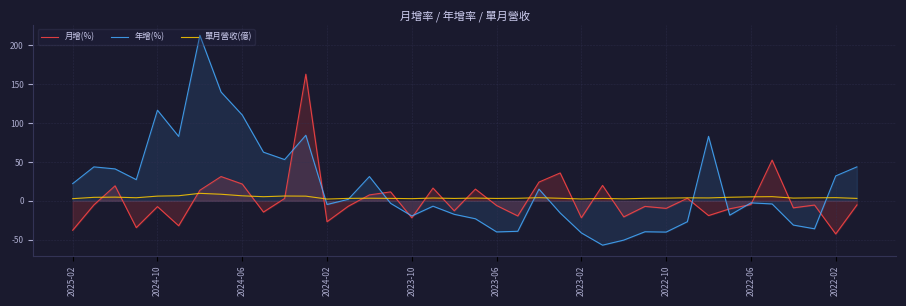

How many data points in 年增(%) are above -2?

18